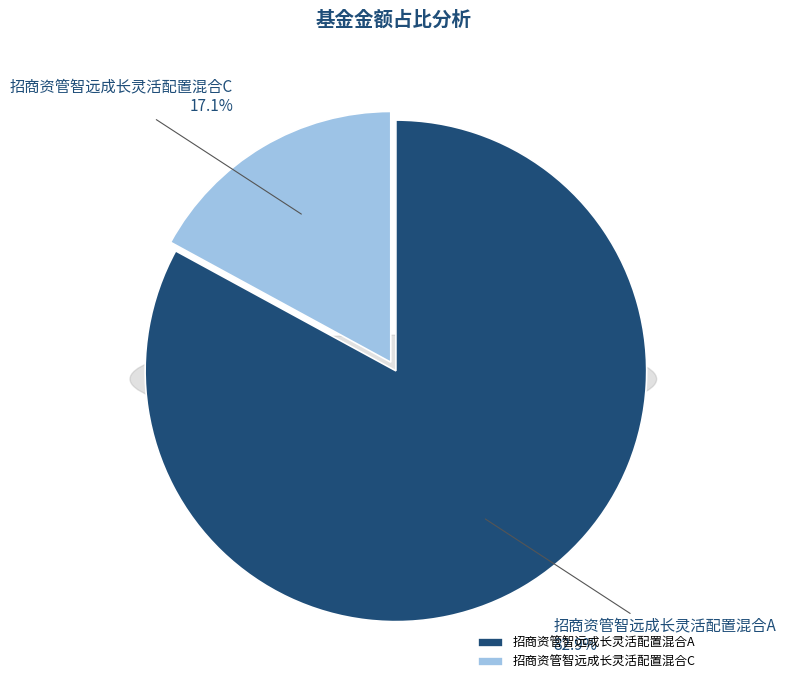

Combined, do 招商资管智远成长灵活配置混合A and 招商资管智远成长灵活配置混合C account for over 50%?

Yes